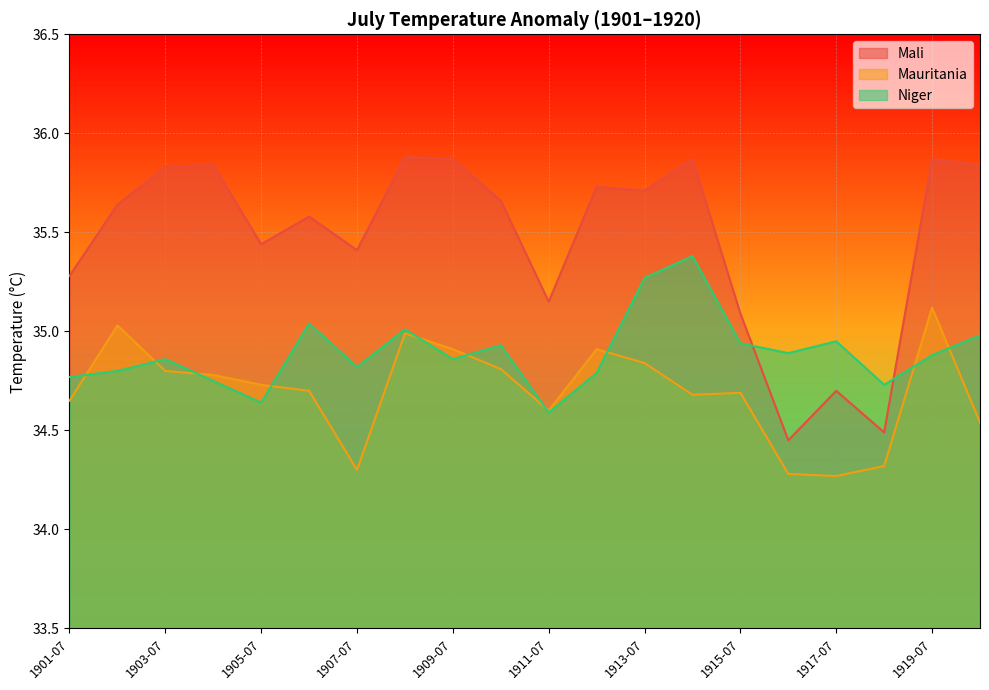

What is the value of the Mauritania point at the 1st from the left?

34.6